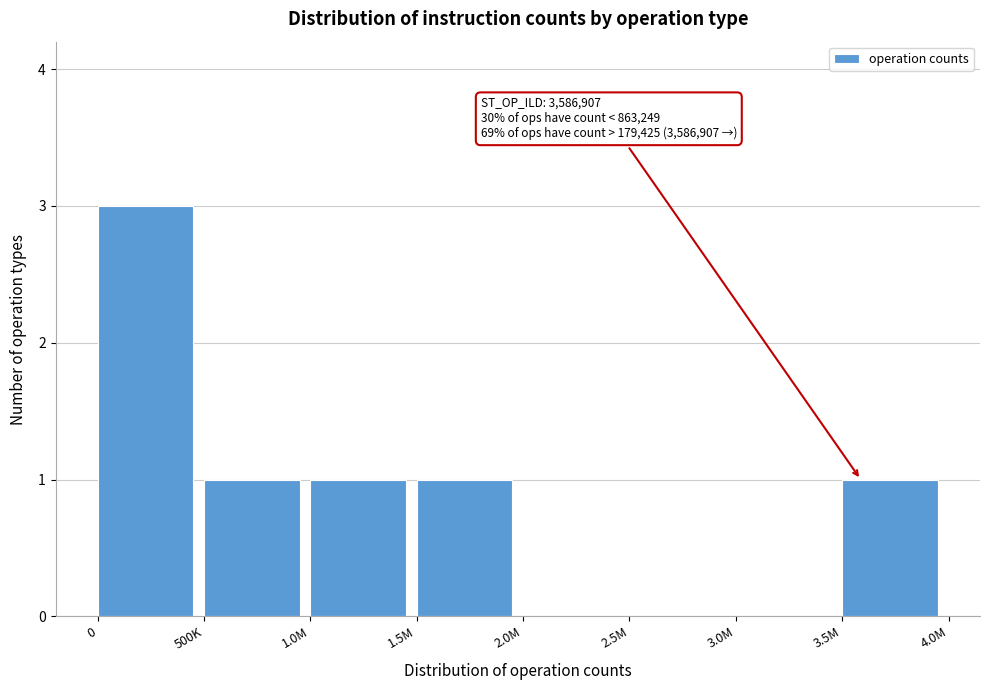

Reading right to left, extract all data points from this chart.

3.5M=1	3.0M=0	2.5M=0	2.0M=0	1.5M=1	1.0M=1	500K=1	0=3